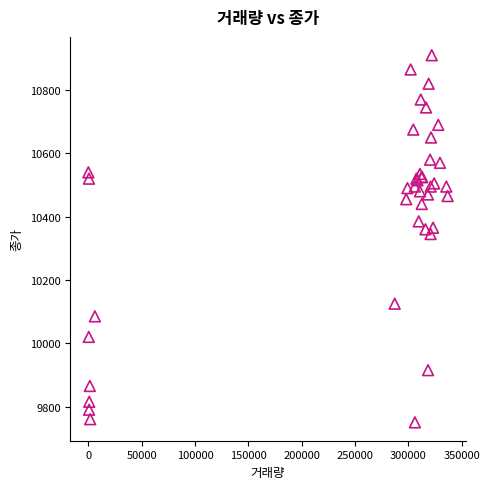

What Y value in the scatter plot is closest to 10330?

10345